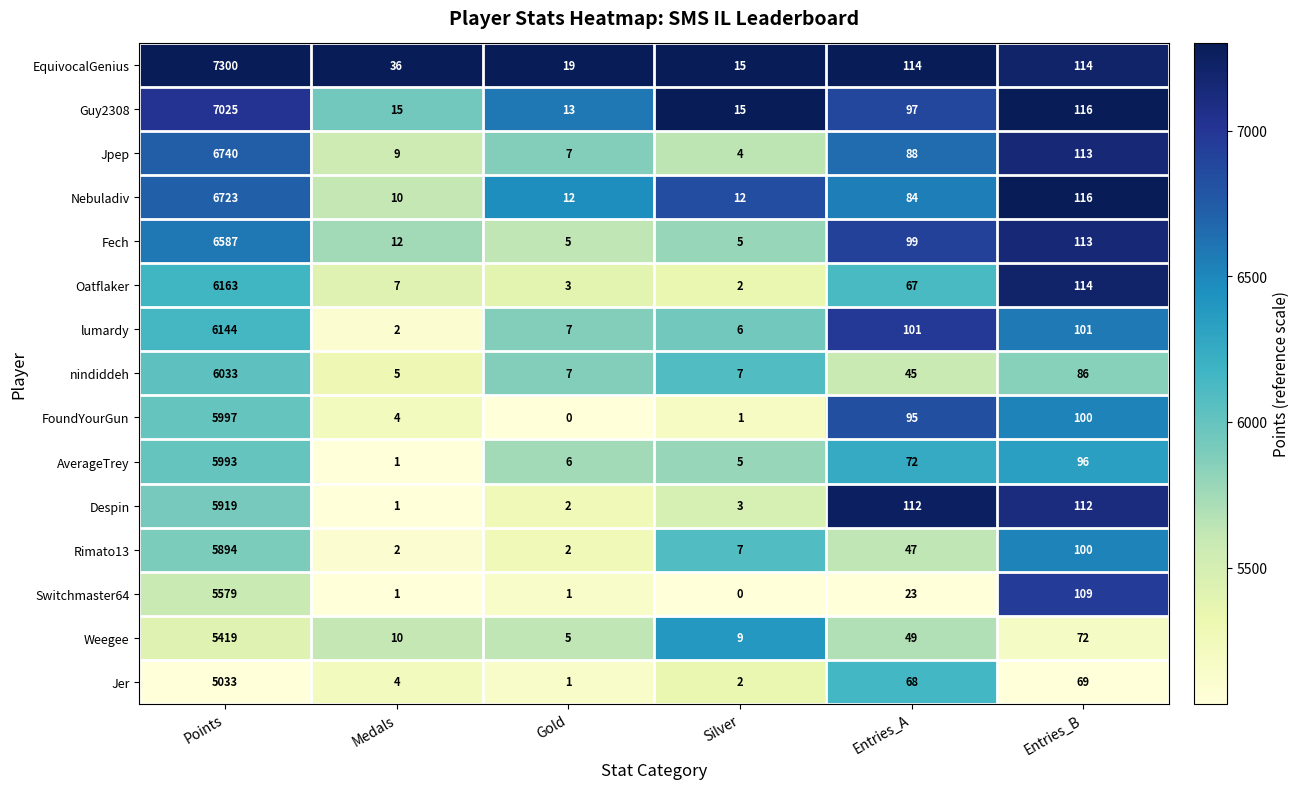

At which category is the sum across all series the highest?

Points